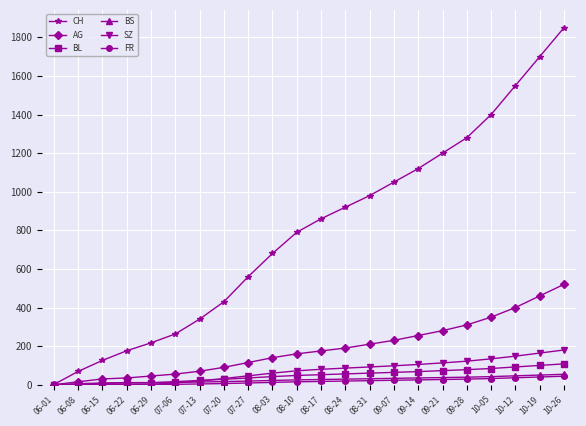

How many values in the SZ series are below 80?

11